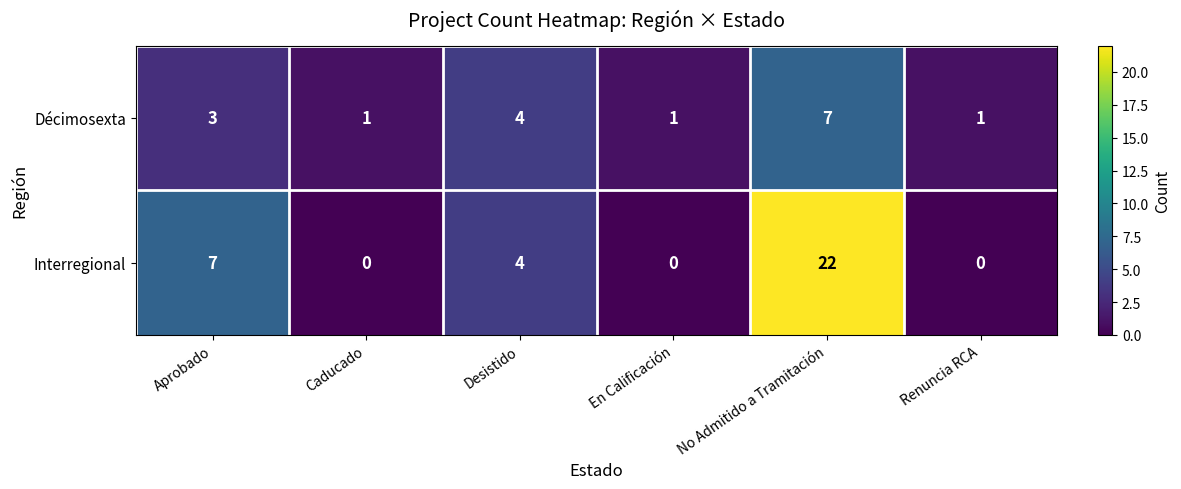

At which label is Interregional closest to 11?

Aprobado